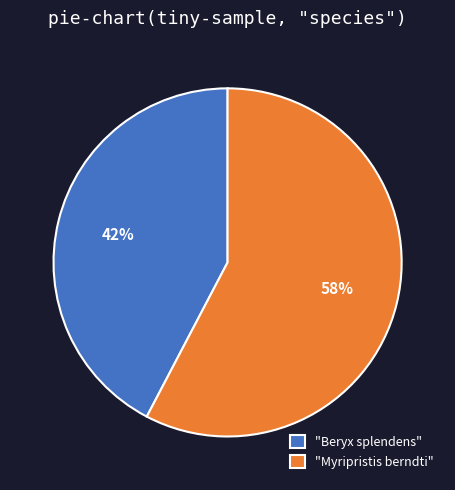

To the nearest percent, what percentage of the pie is "Beryx splendens"?

42%